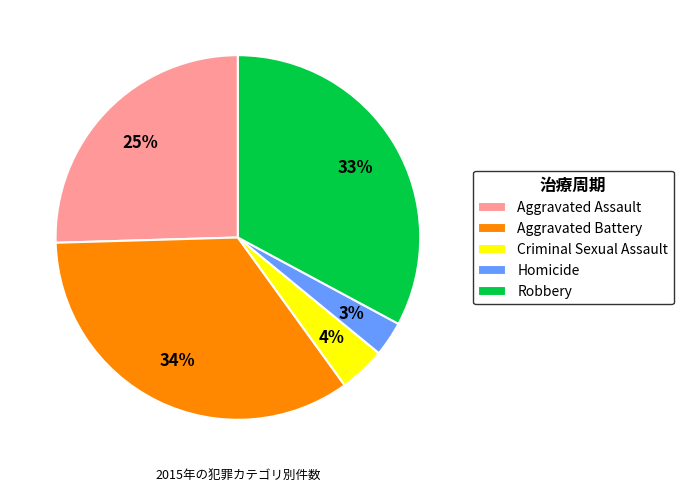

To the nearest percent, what is the difference between the largest and smallest slice percentages?

31%